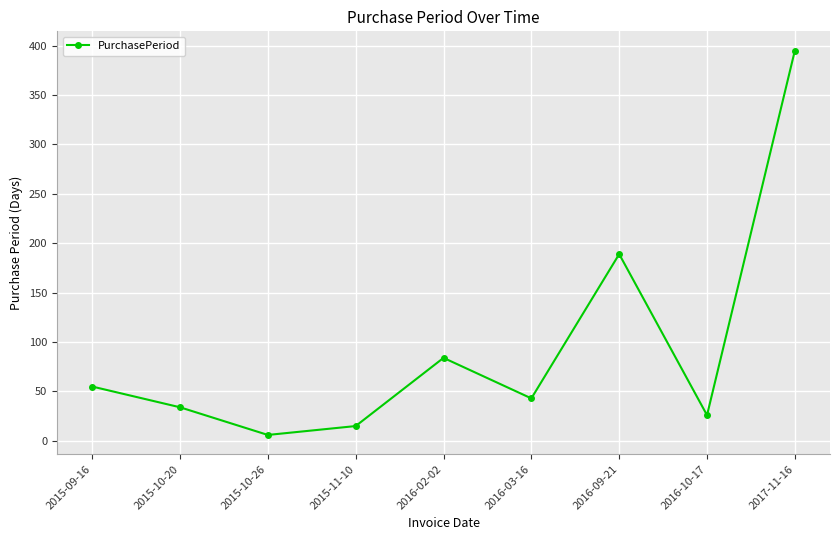

True or false: the data shows 6 at 2015-10-26.

True